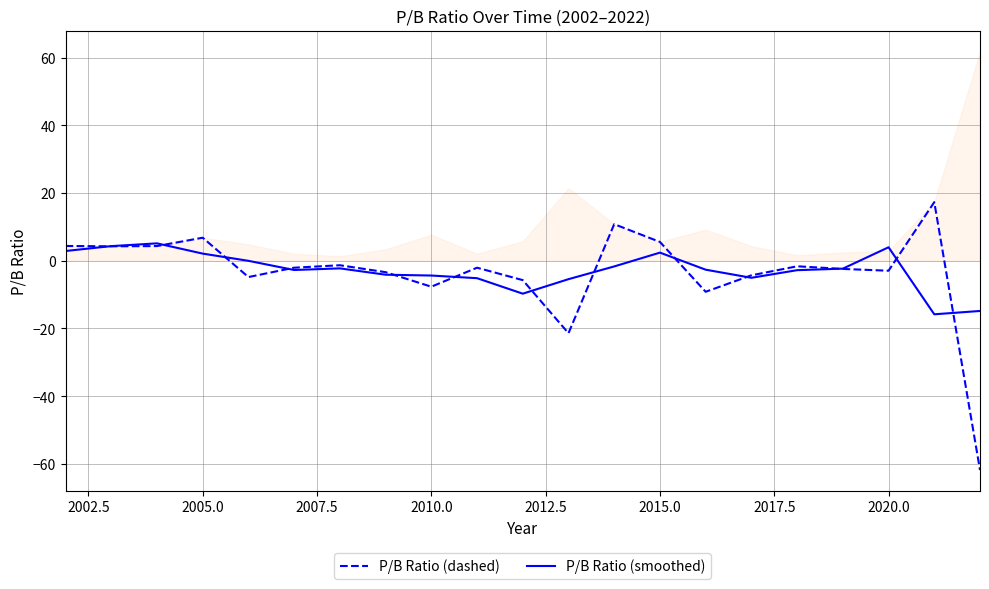

How many times do P/B Ratio (dashed) and P/B Ratio (smoothed) cross each other?

13